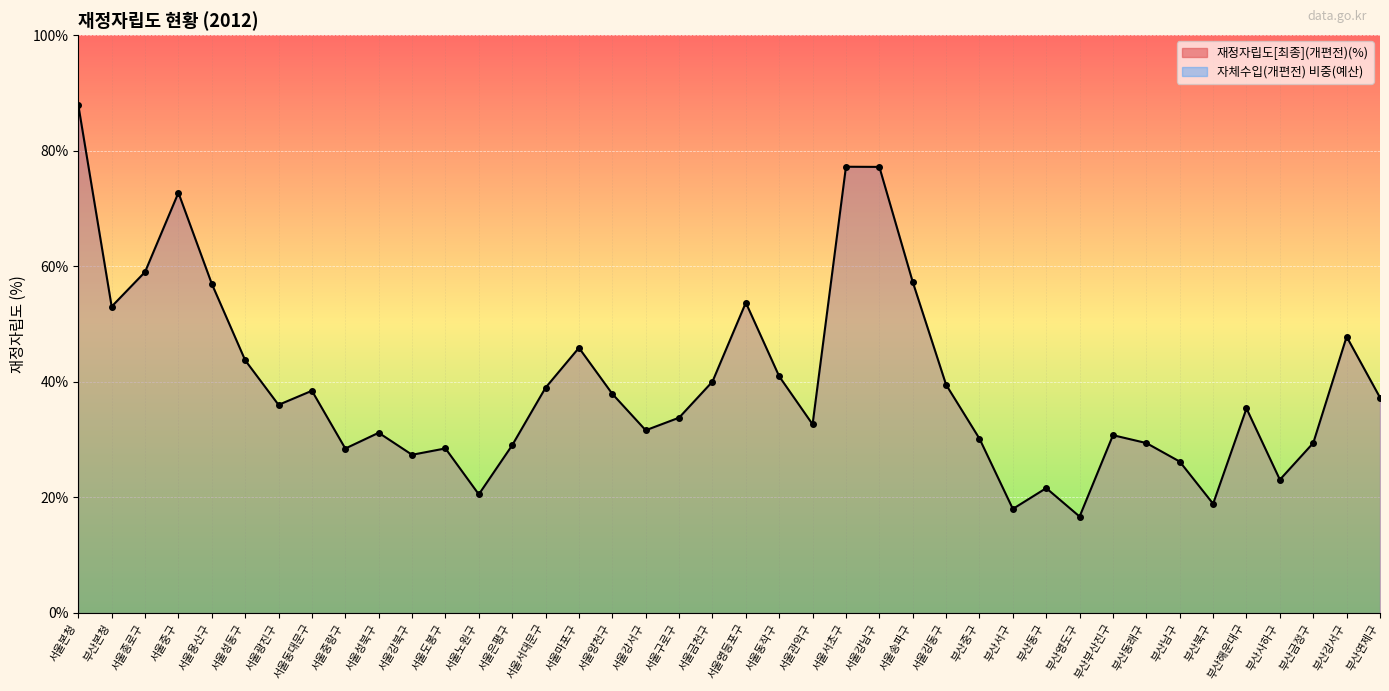

Rank the categories by value from highest to lowest.

서울본청, 서울서초구, 서울강남구, 서울중구, 서울종로구, 서울송파구, 서울용산구, 서울영등포구, 부산본청, 부산강서구, 서울마포구, 서울성동구, 서울동작구, 서울금천구, 서울강동구, 서울서대문구, 서울동대문구, 서울양천구, 부산연제구, 서울광진구, 부산해운대구, 서울구로구, 서울관악구, 서울강서구, 서울성북구, 부산부산진구, 부산중구, 부산금정구, 부산동래구, 서울은평구, 서울도봉구, 서울중랑구, 서울강북구, 부산남구, 부산사하구, 부산동구, 서울노원구, 부산북구, 부산서구, 부산영도구